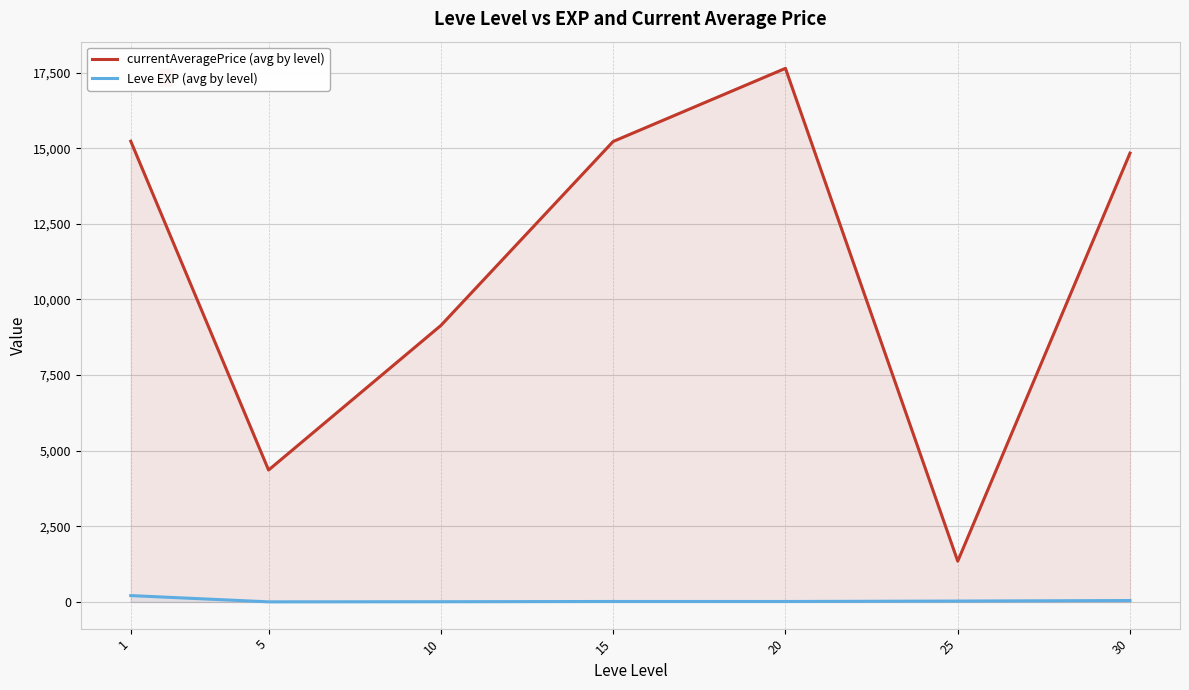

What is the total value across all series at 5?

4364.7